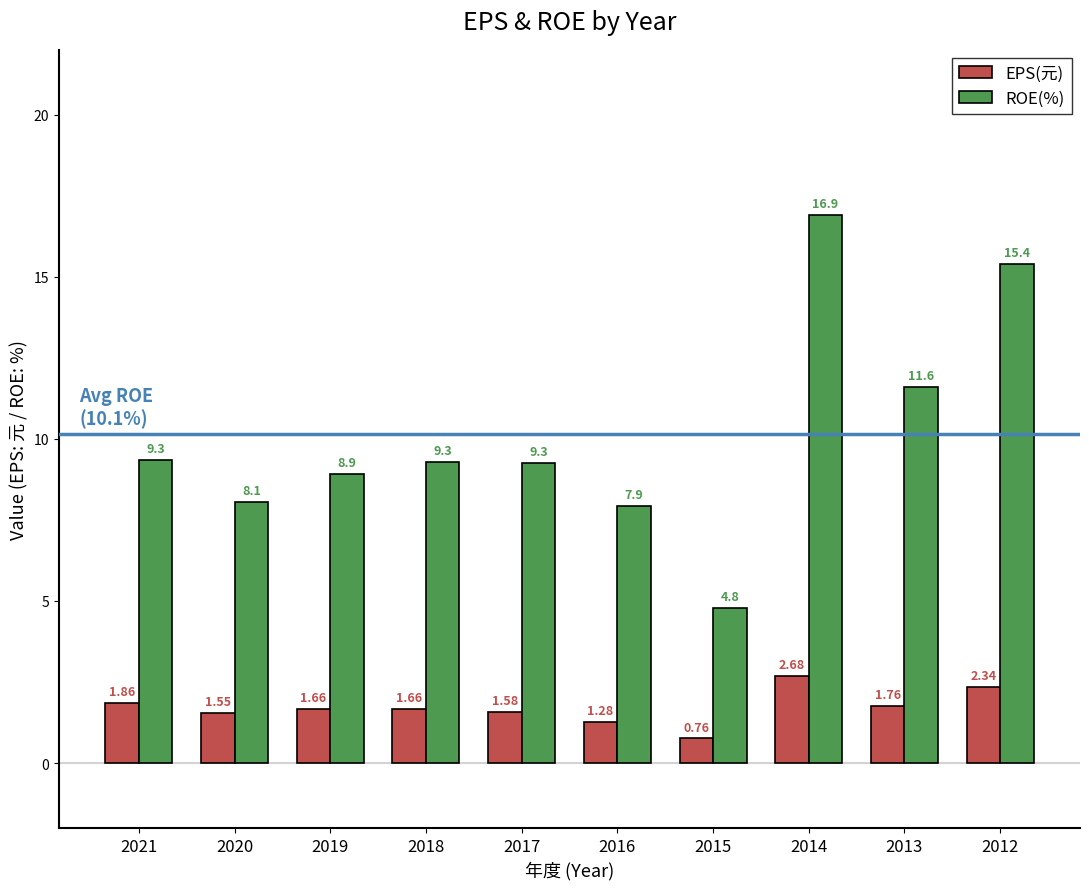

Which category has the lowest value across all series?

2015